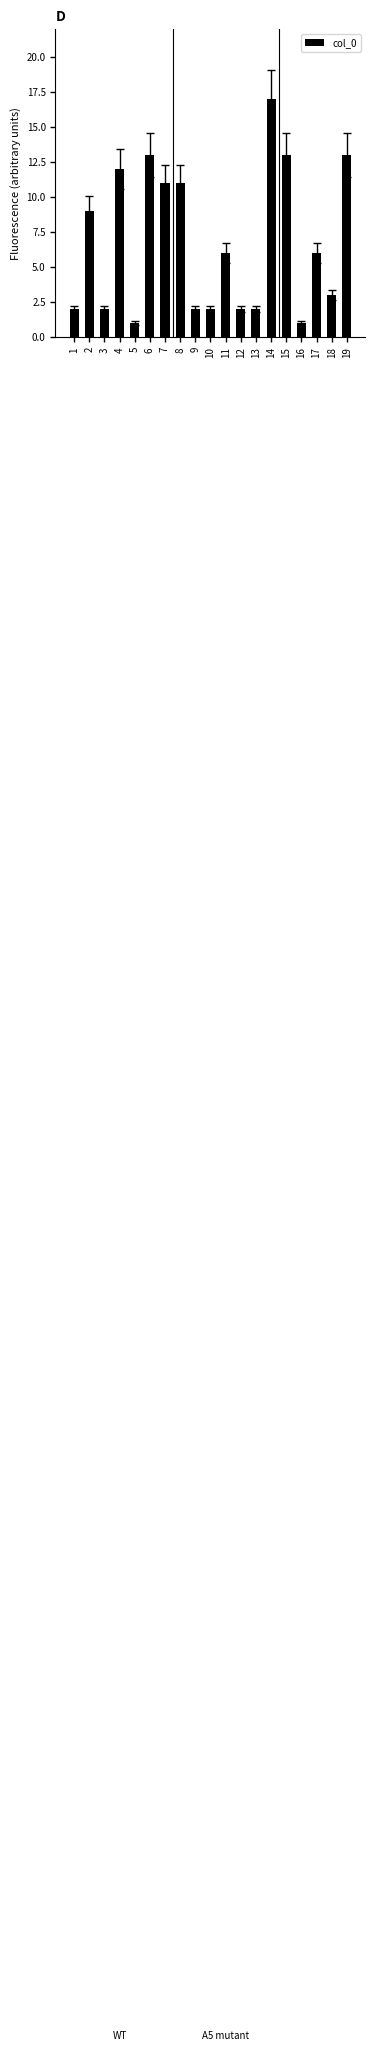

What is the value of the 14th bar from the left?

17